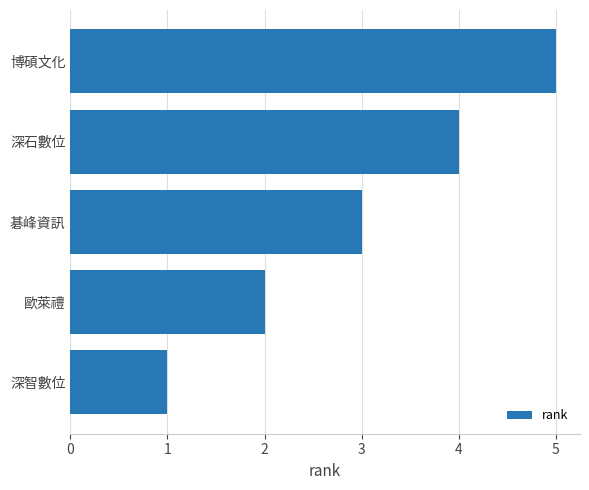

What value does the data have at 深石數位?

4